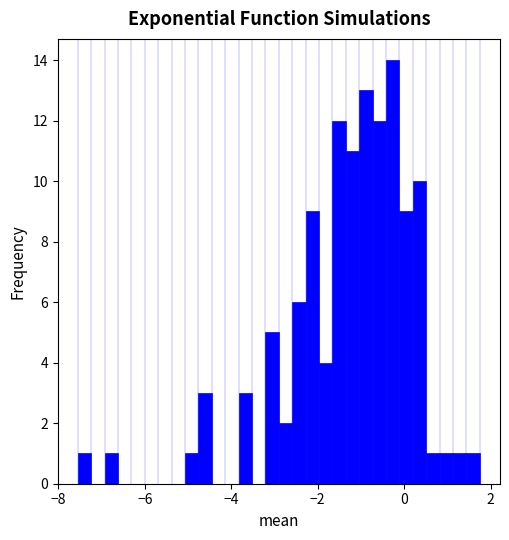

Read against the x-axis, roughly where is the centre of the tallest bar?

-0.2